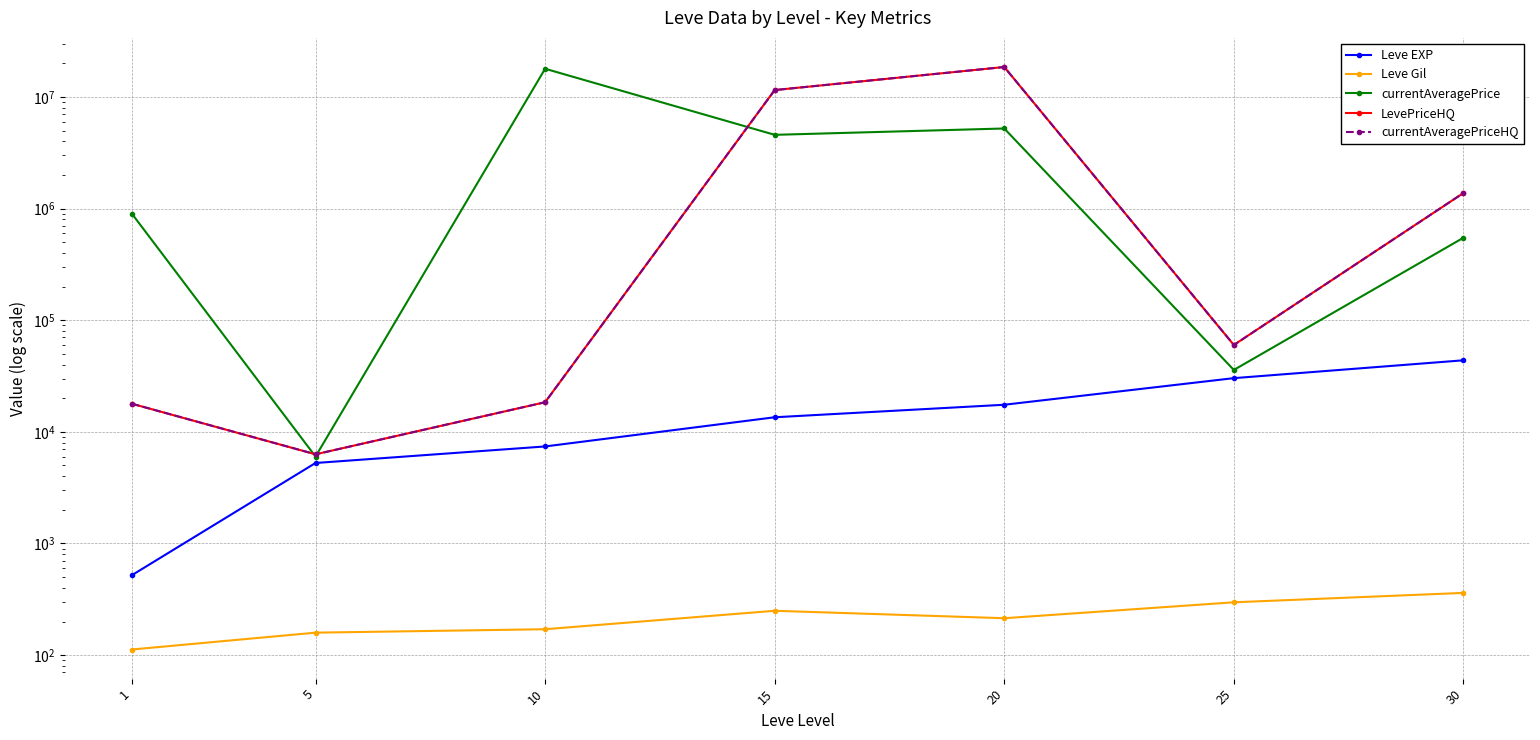

True or false: currentAveragePrice has more than 1 interior local peaks.

True